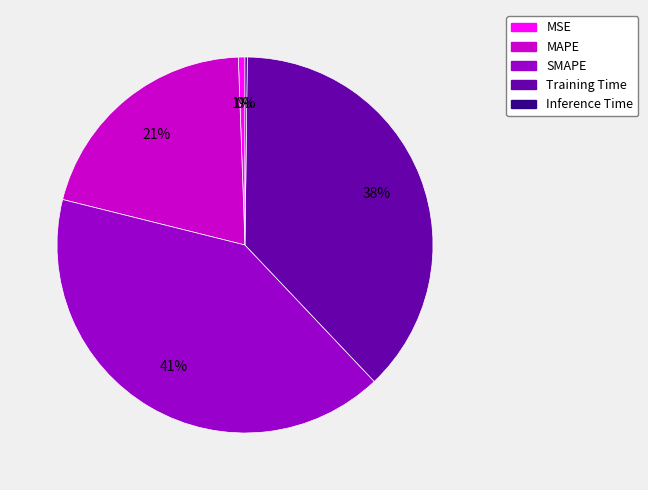

Between Training Time and MSE, which is larger?

Training Time